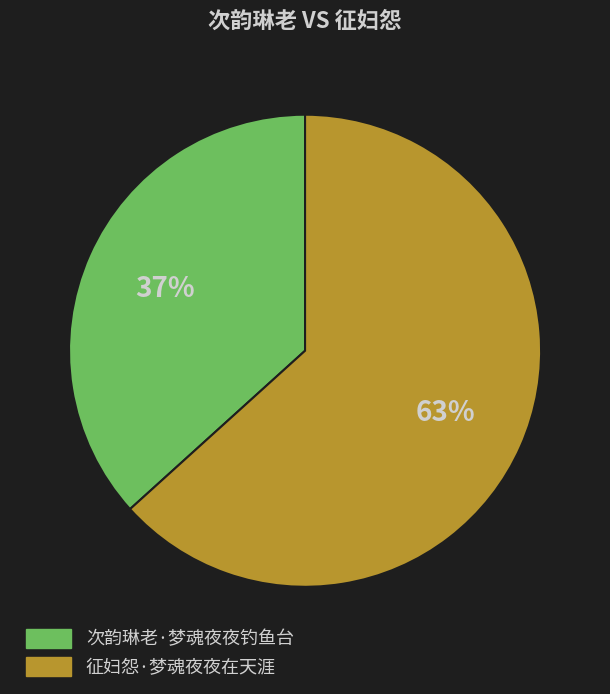

What is the ratio of the value at 次韵琳老·梦魂夜夜钓鱼台 to the value at 征妇怨·梦魂夜夜在天涯?

0.6